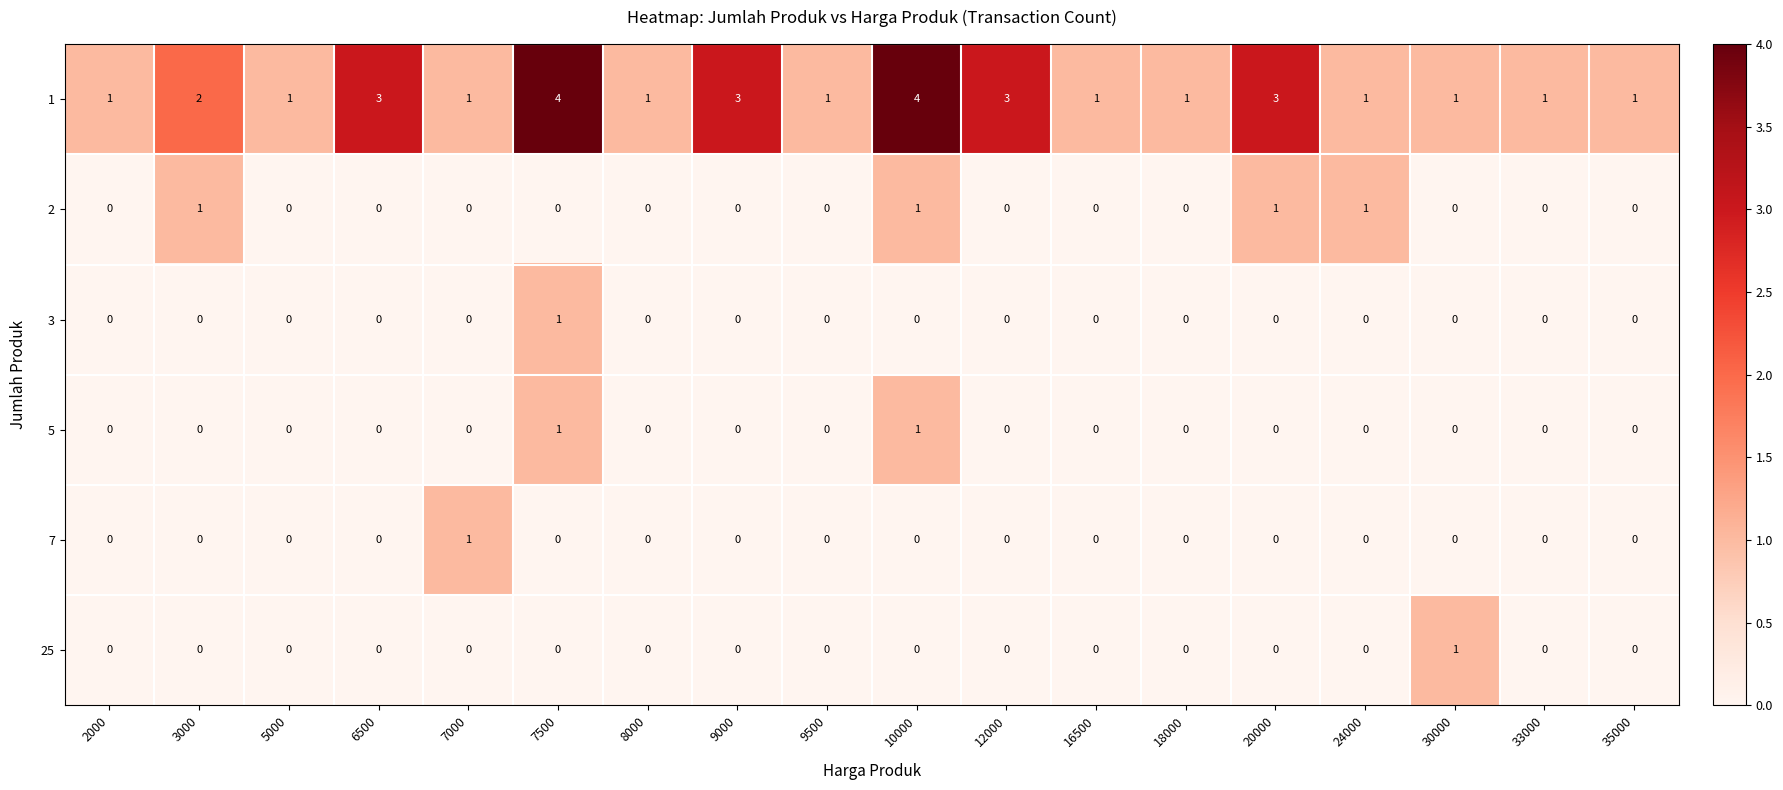

The 2 series shows -1 at 35000. True or false?

False